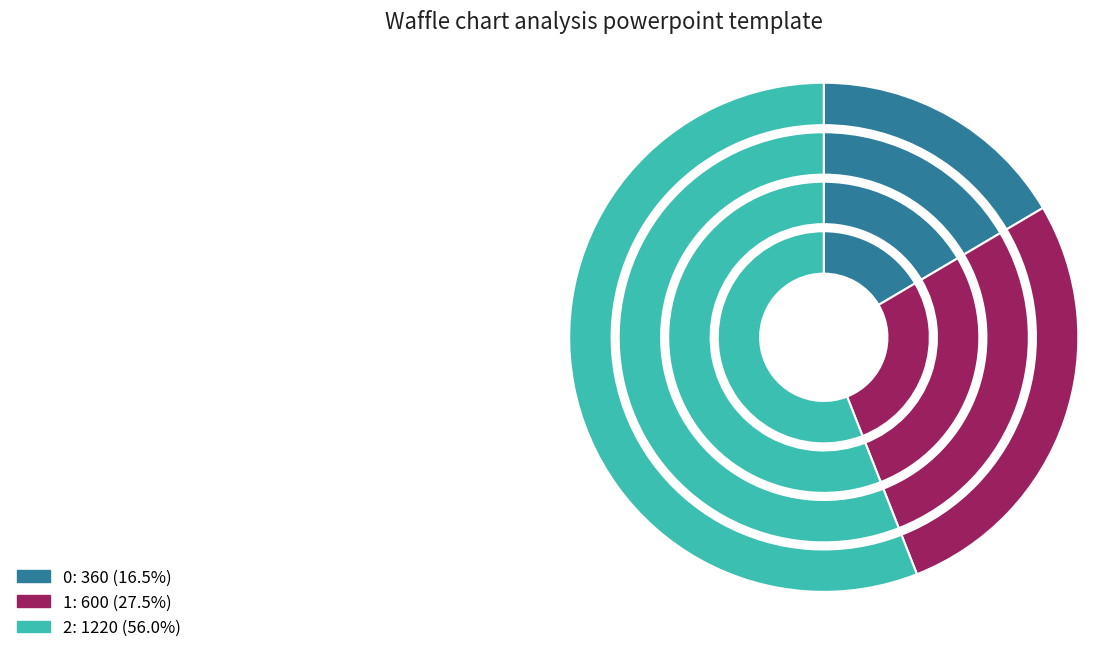

What portion of the pie excludes 1?

72.5%